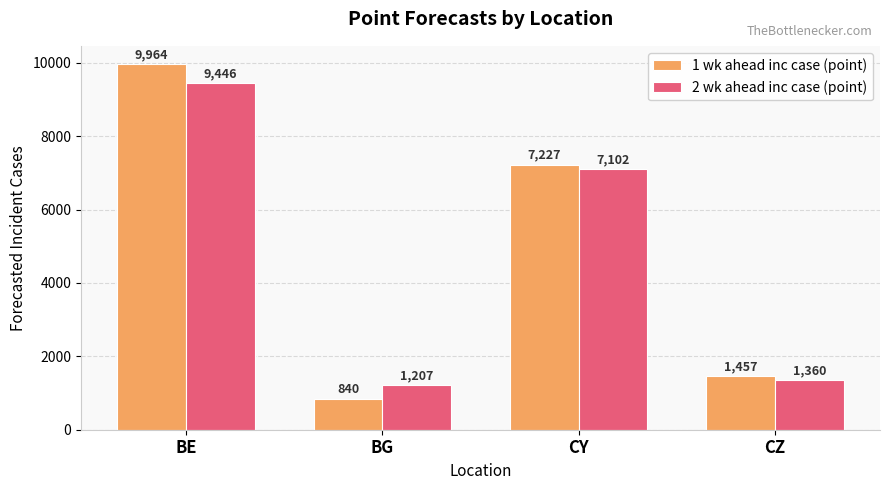

Reading left to right, what are all the values shown in this chart?

1 wk ahead inc case (point): 9964	840	7227	1457
2 wk ahead inc case (point): 9446	1207	7102	1360